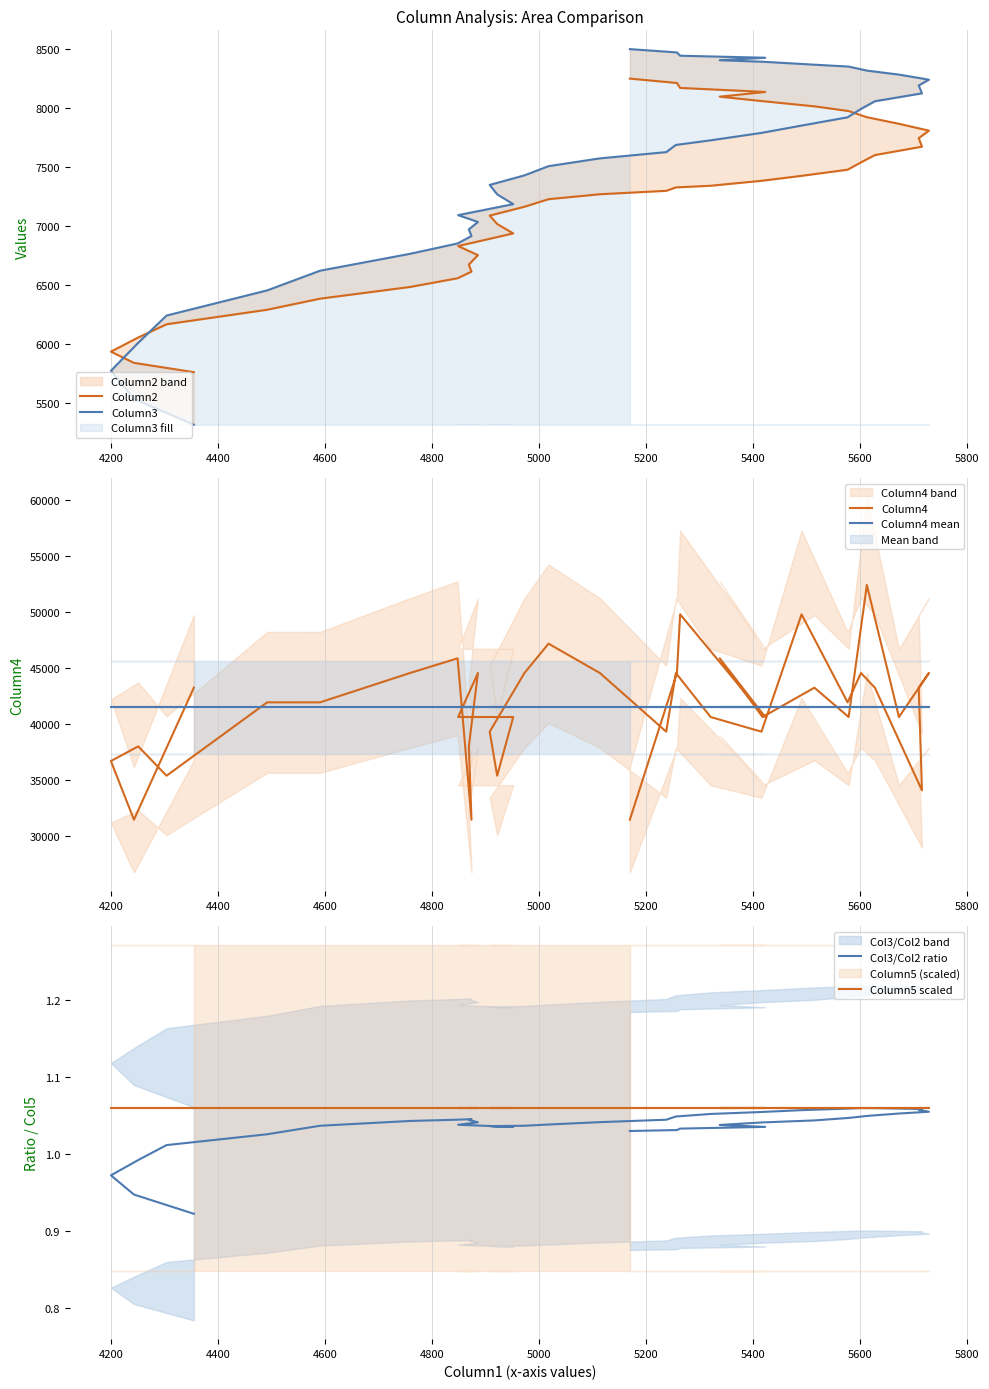

Rank the series by their maximum value, from lowest to highest.

Col3/Col2 ratio, Column5 scaled, Column2, Column3, Column4 mean, Column4